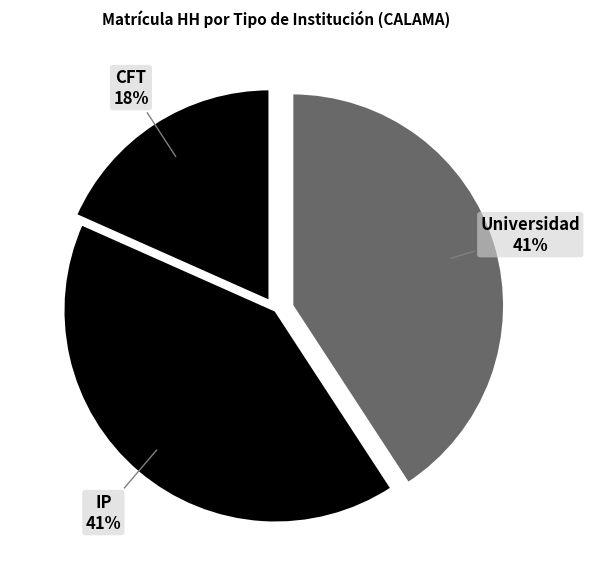

How many slices are in this pie chart?

3